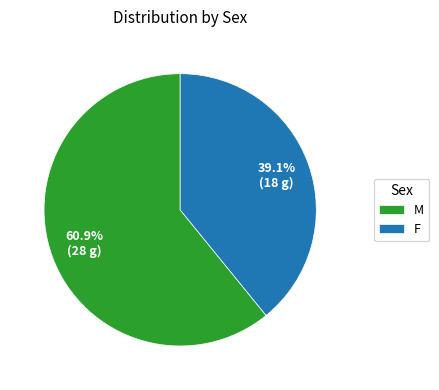

Does F account for over 50% of the chart?

No